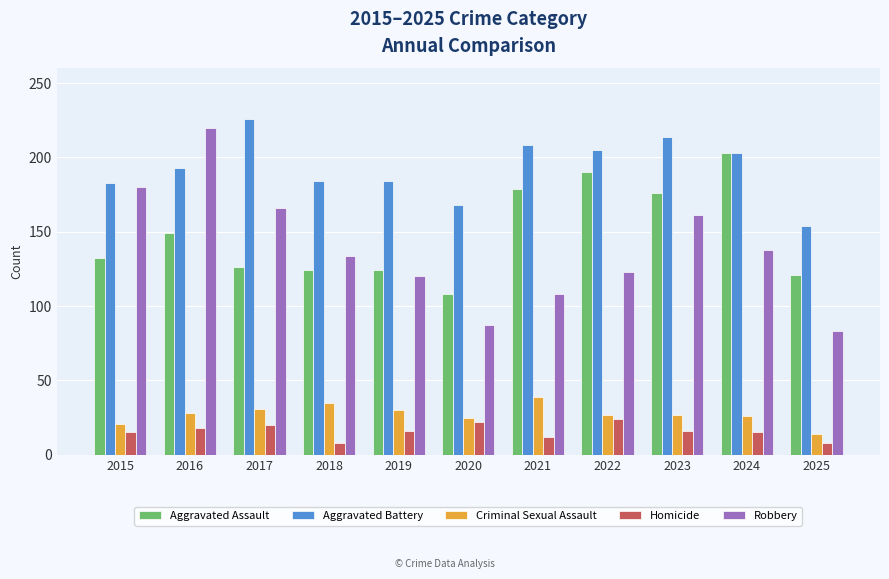

How many bars are there in each group?

5